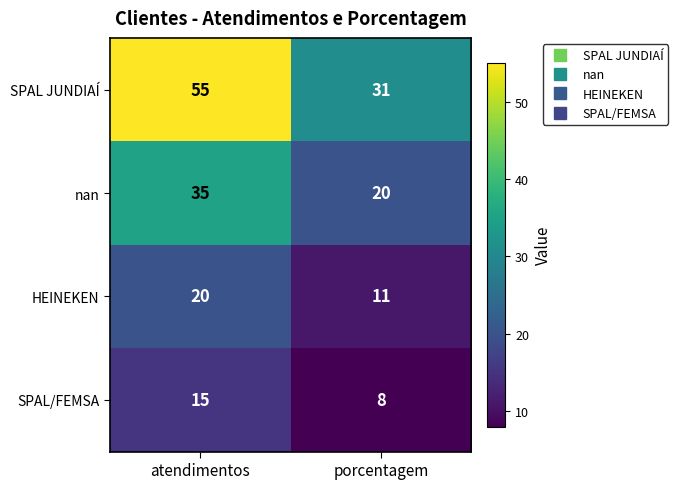

What is the smallest value displayed?

8